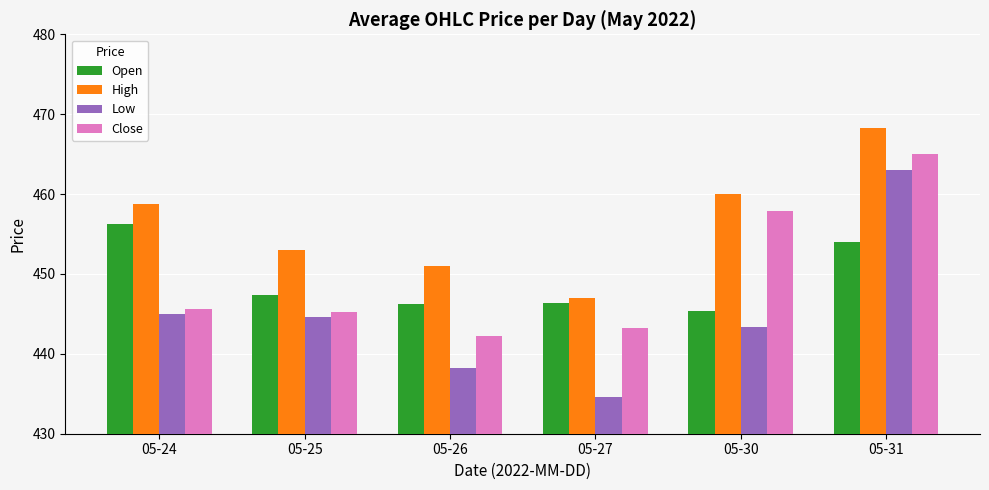

What is the difference between the second highest and second lowest values in the High series?

9.0